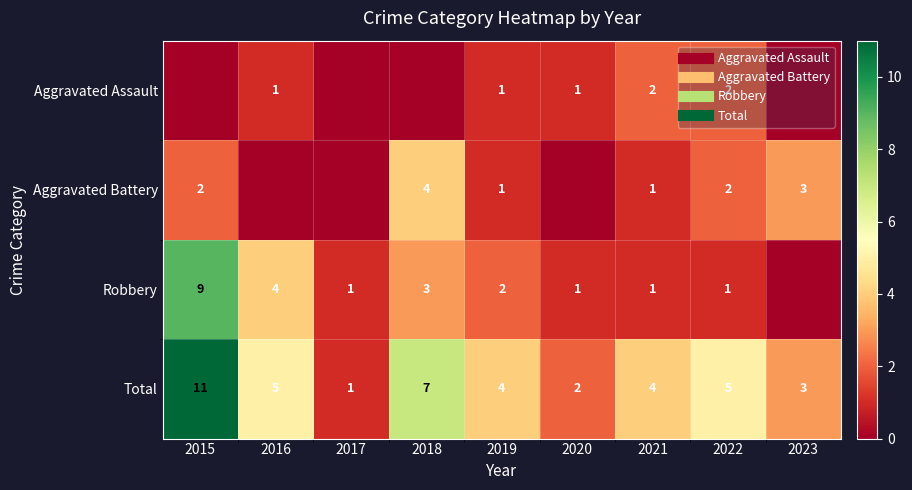

Rank the categories by Aggravated Assault value from lowest to highest.

2015, 2017, 2018, 2023, 2016, 2019, 2020, 2021, 2022